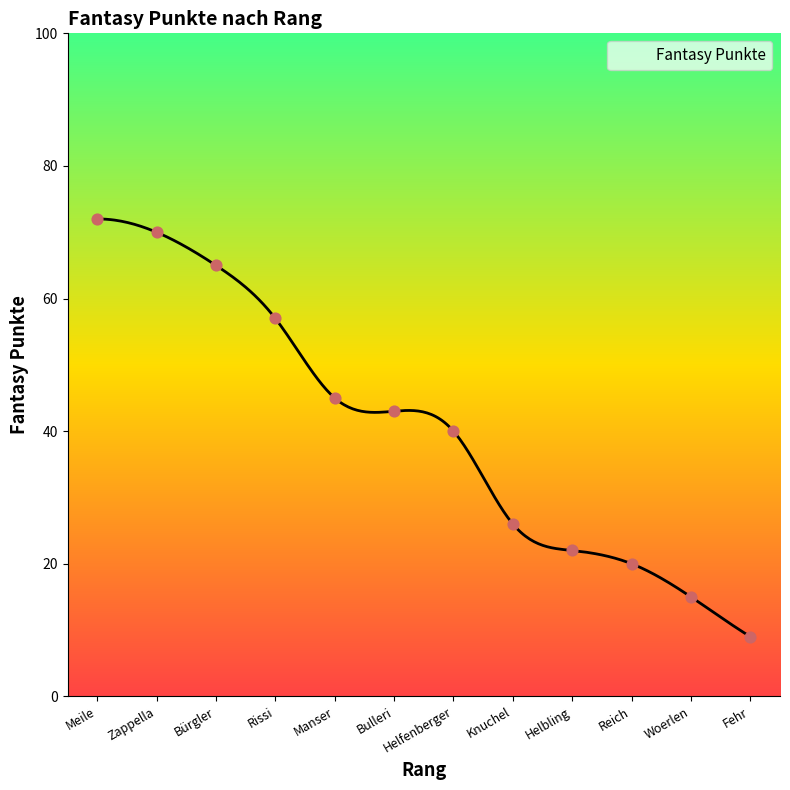

Between Reich and Manser, which is larger?

Manser